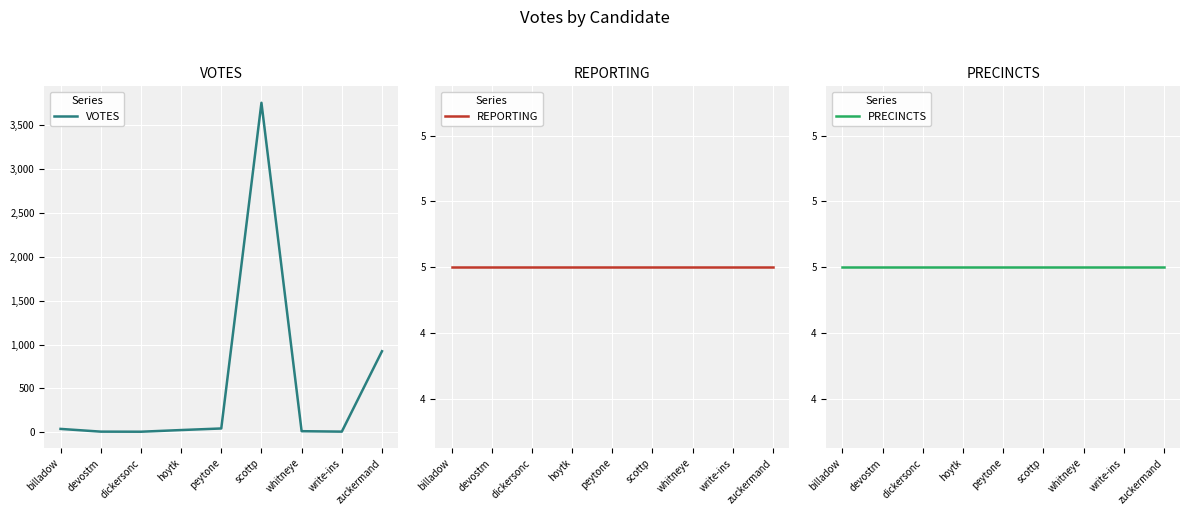

True or false: VOTES has a value of 22 at peytone.

False